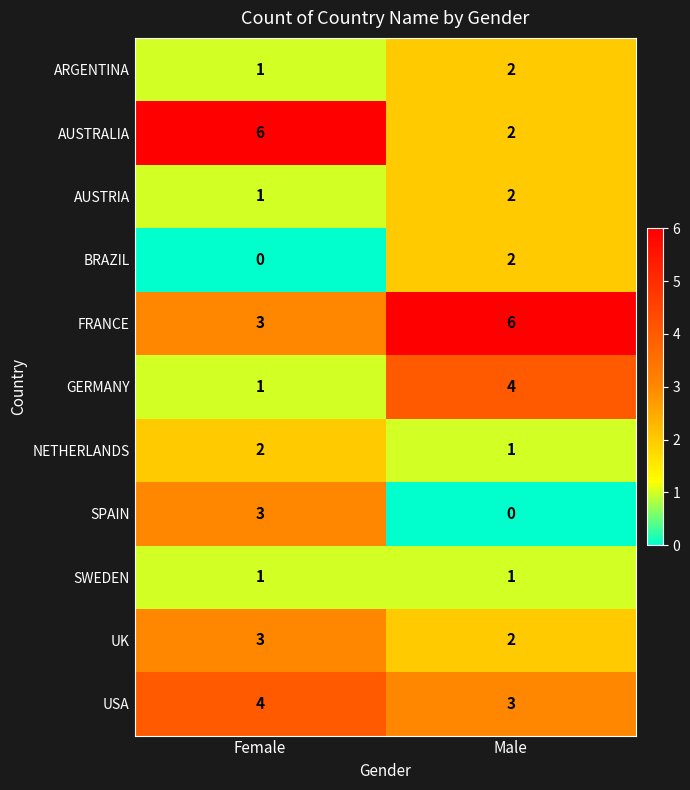

The BRAZIL series shows 1 at Male. True or false?

False